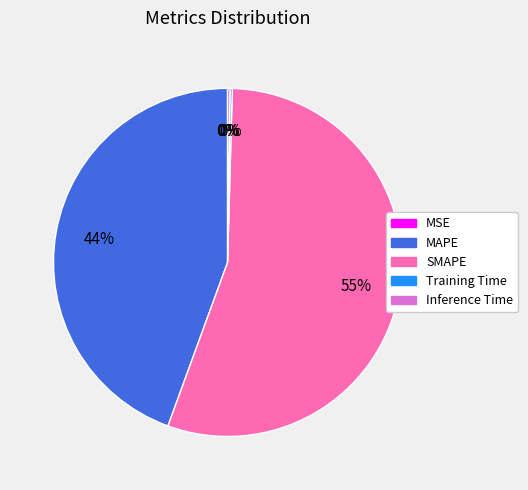

True or false: MAPE accounts for 44% of the total.

True